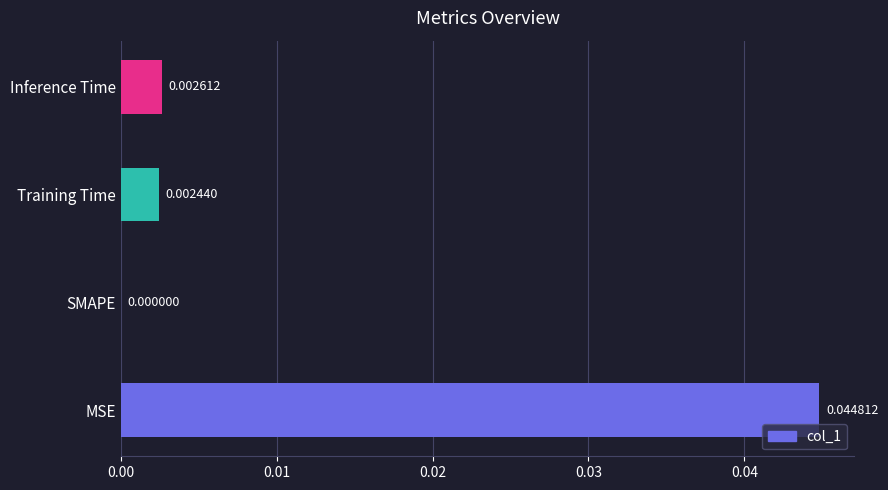

At which label is the value closest to 0?

SMAPE